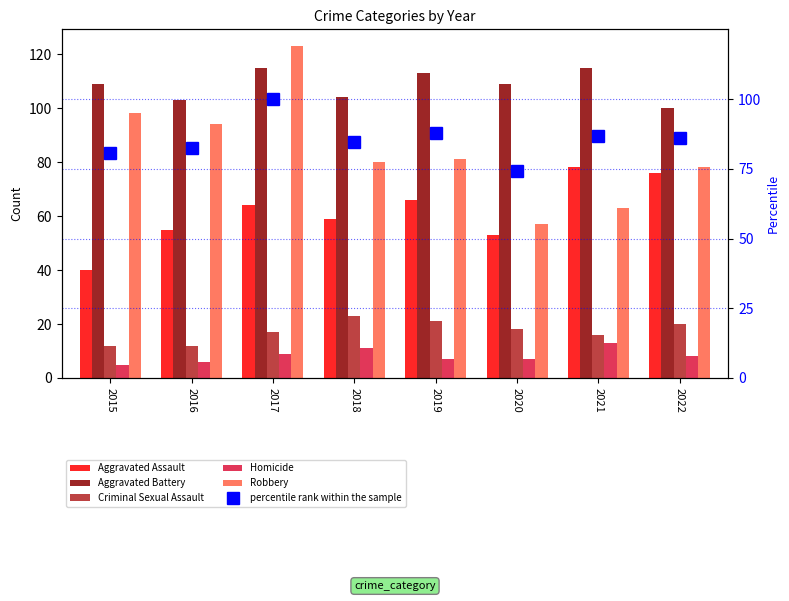

What are all the series names shown in the legend?

Aggravated Assault, Aggravated Battery, Criminal Sexual Assault, Homicide, Robbery, percentile rank within the sample